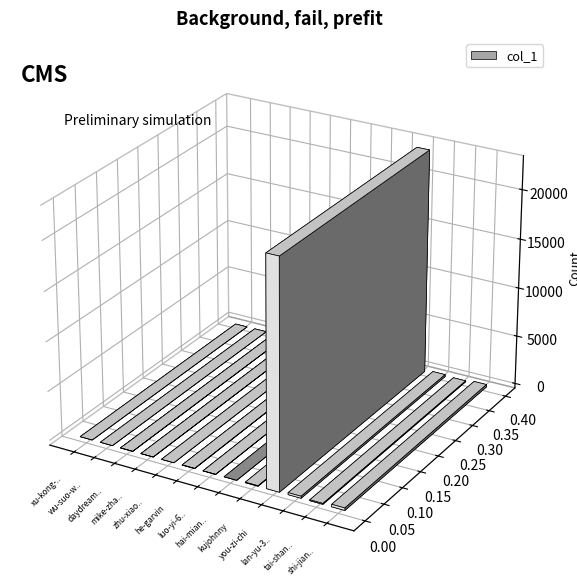

Rank the categories by value from lowest to highest.

xu-kong-xing-guang, wu-suo-wei-ju-74-91, zhu-xiao-92-65, hai-mian-bao-bao-19-36, daydreamer-27-90, mike-zhang-3, luo-yi-60-59, he-garvin, kujohnny, tai-shan-sui-yue, lan-yu-30-59, shi-jian-19-69, you-zi-chi